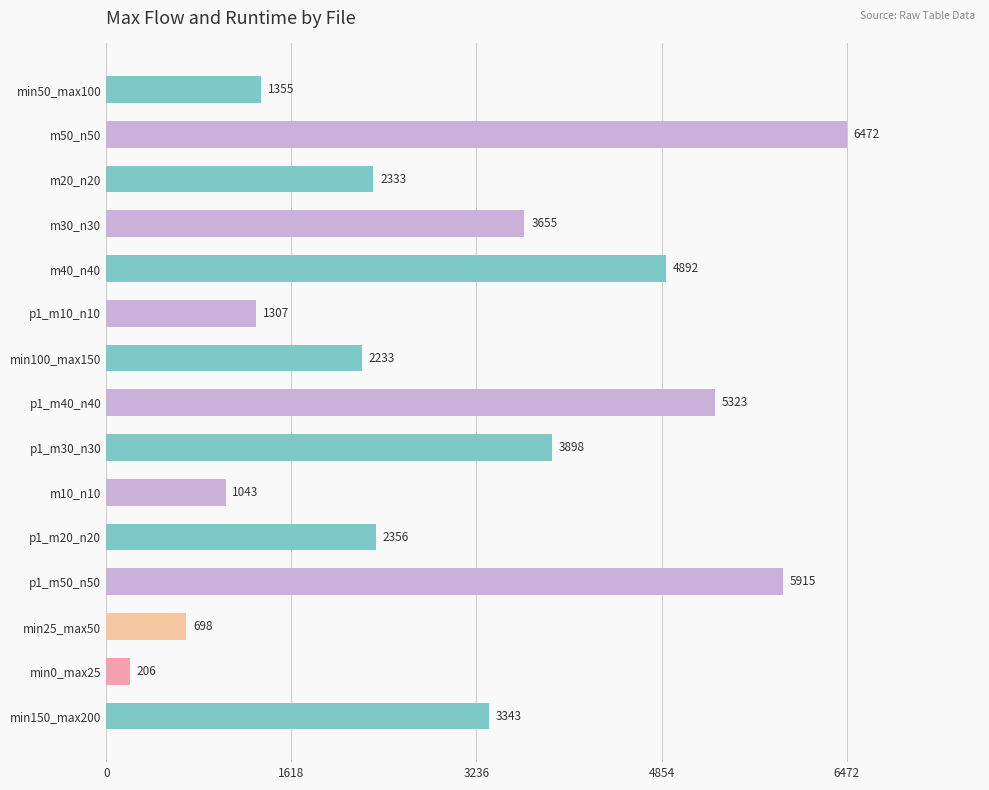

Approximately how many times larger is the value at p1_m30_n30 compared to p1_m40_n40?

0.7